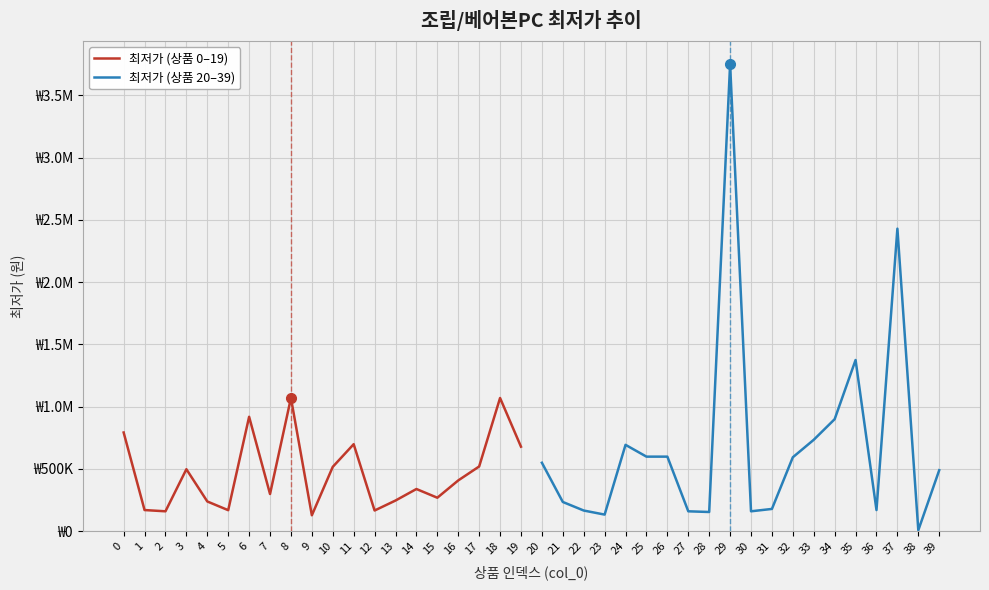

Which series has the widest spread of values?

최저가 (상품 20–39)